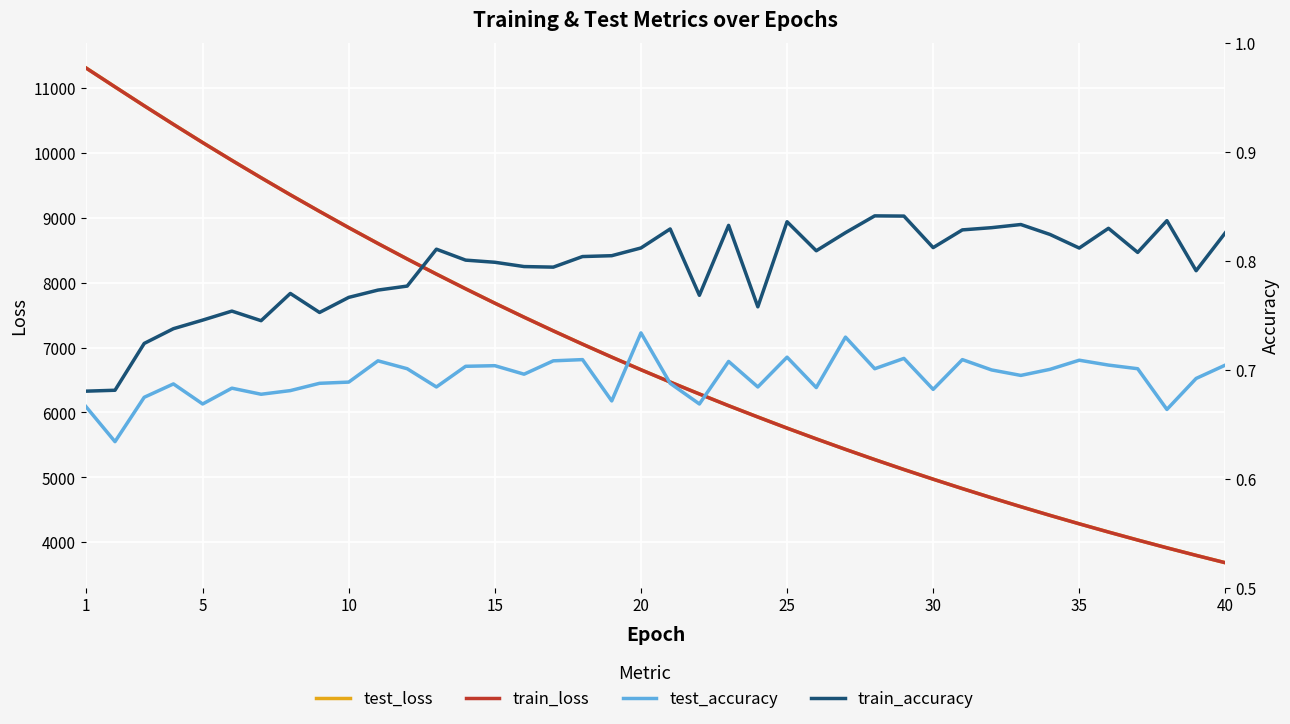

What is the difference between the maximum and minimum values in the test_loss series?

7631.4